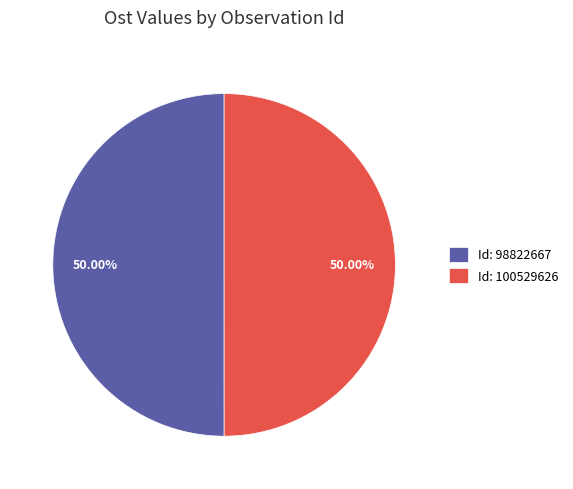

Combined, do Id: 100529626 and Id: 98822667 account for over 50%?

Yes